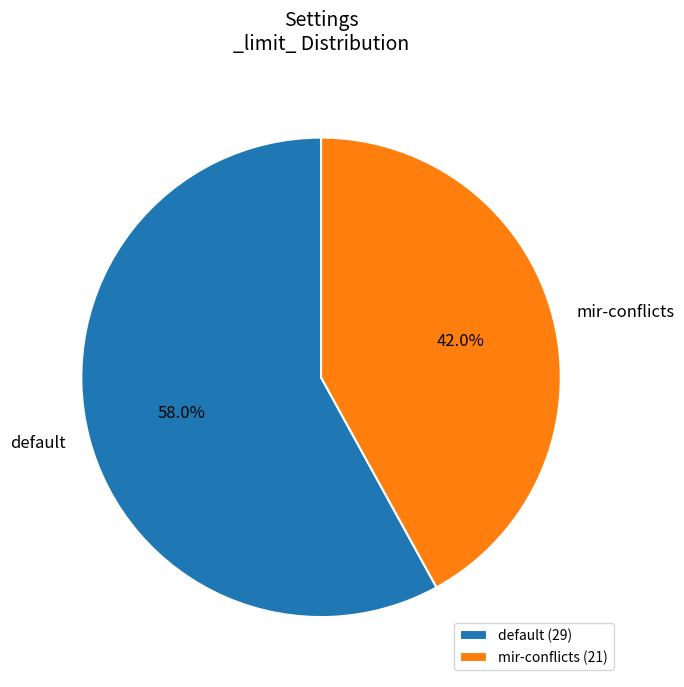

To the nearest percent, what is the difference between the largest and smallest slice percentages?

16%